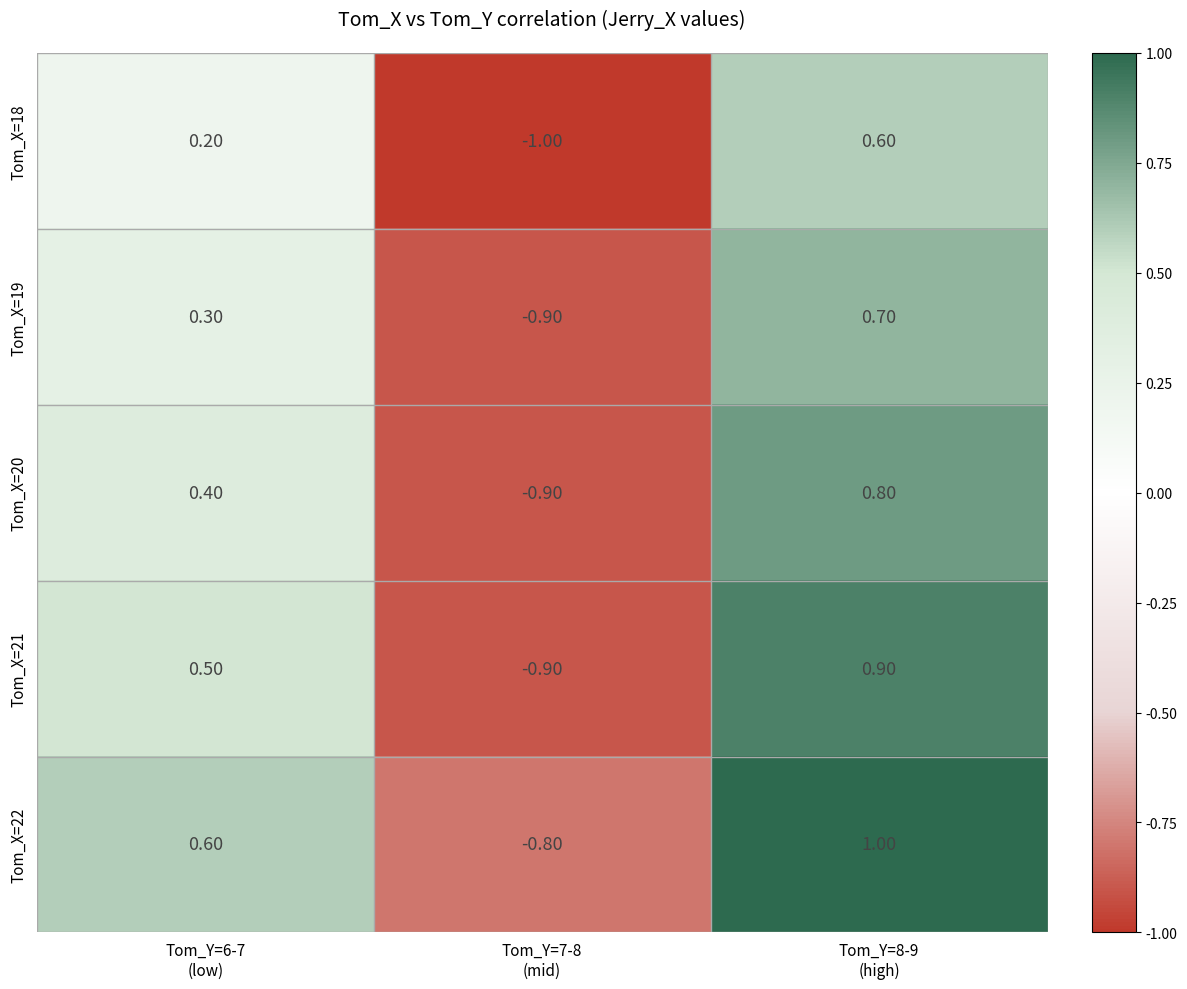

Which label corresponds to the smallest value in the chart?

Tom_Y=7-8
(mid)